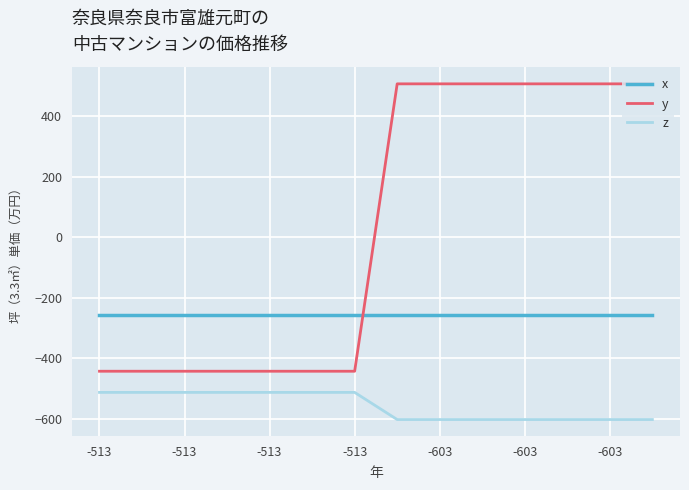

What is the highest value of the x series?

-258.9